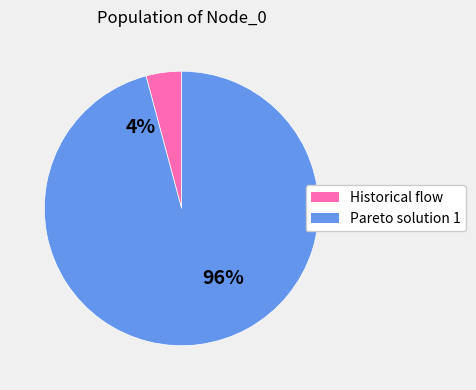

Which slice is the smallest?

Historical flow